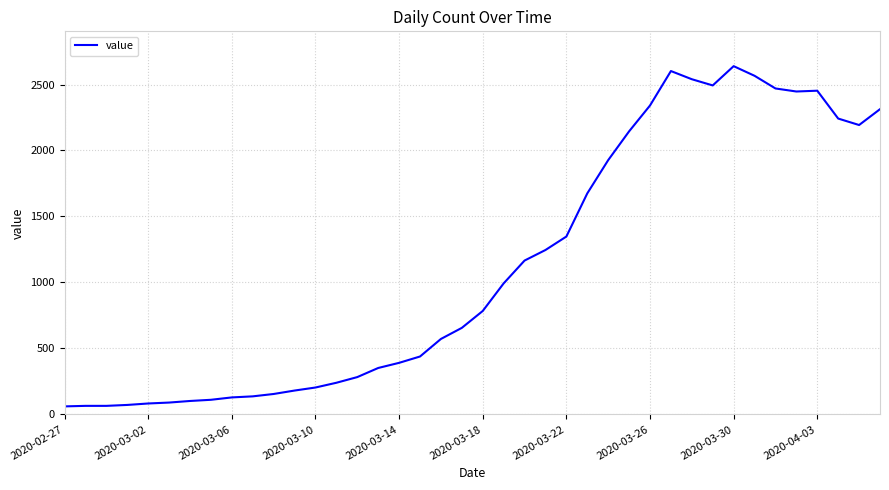

How many lines are shown in the chart?

1